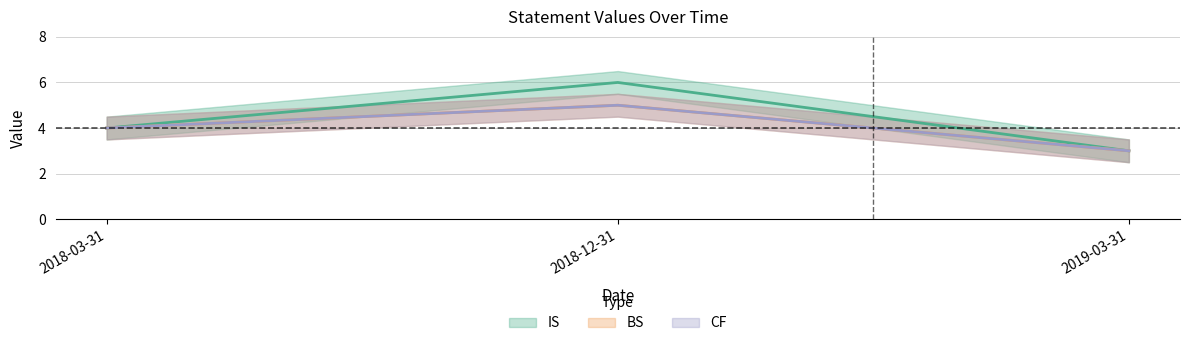

Which series changed the most between 2018-03-31 and 2019-03-31?

IS